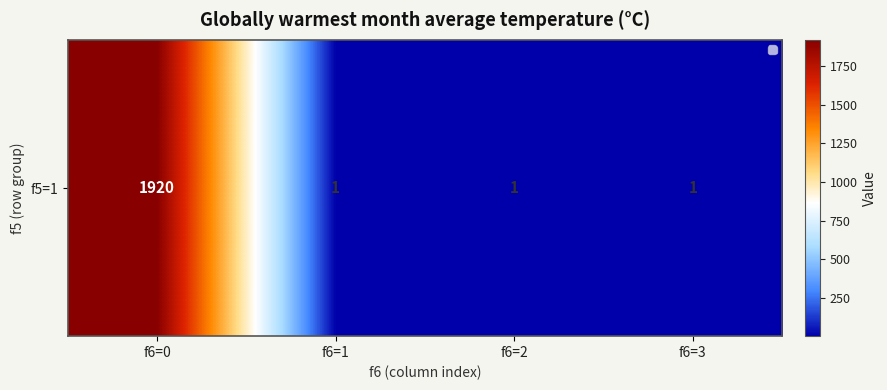

Reading left to right, what are all the values shown in this chart?

1920	1	1	1